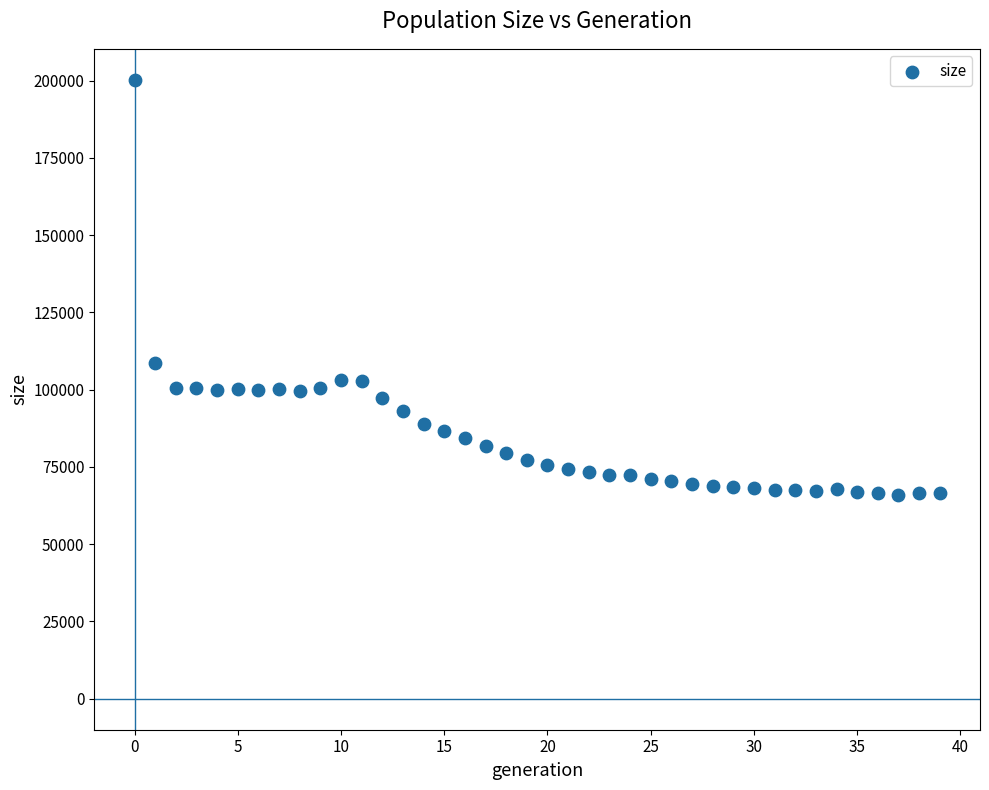

What Y value in the scatter plot is closest to 133100?

108727